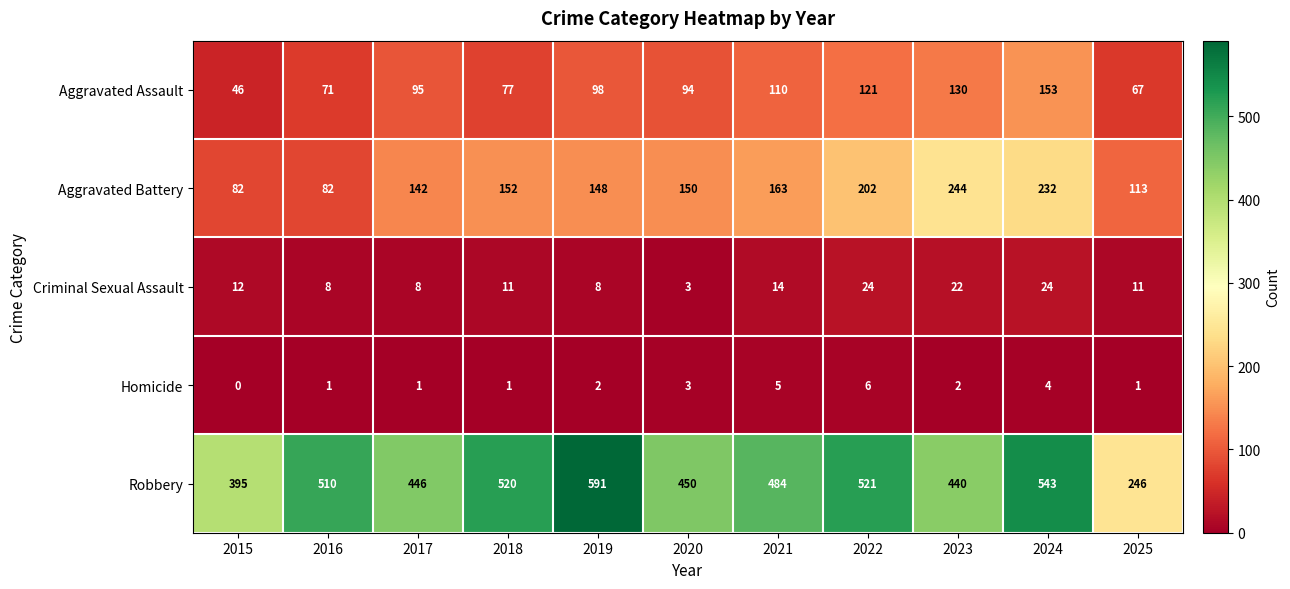

True or false: Aggravated Assault has a value of 130 at 2023.

True